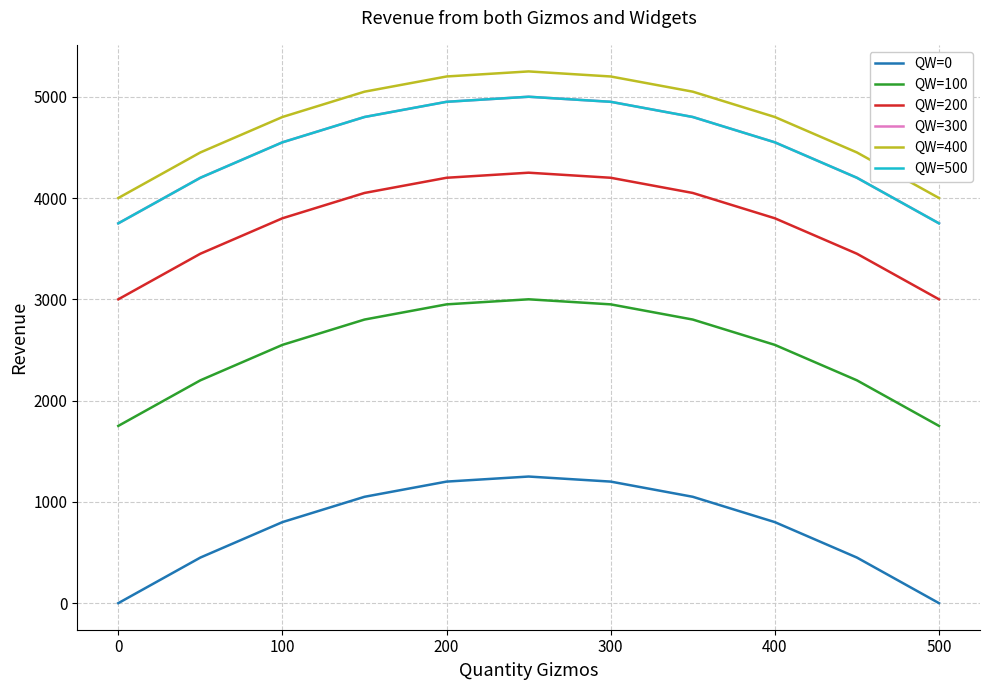

What is the average value of the QW=100 series?

2500